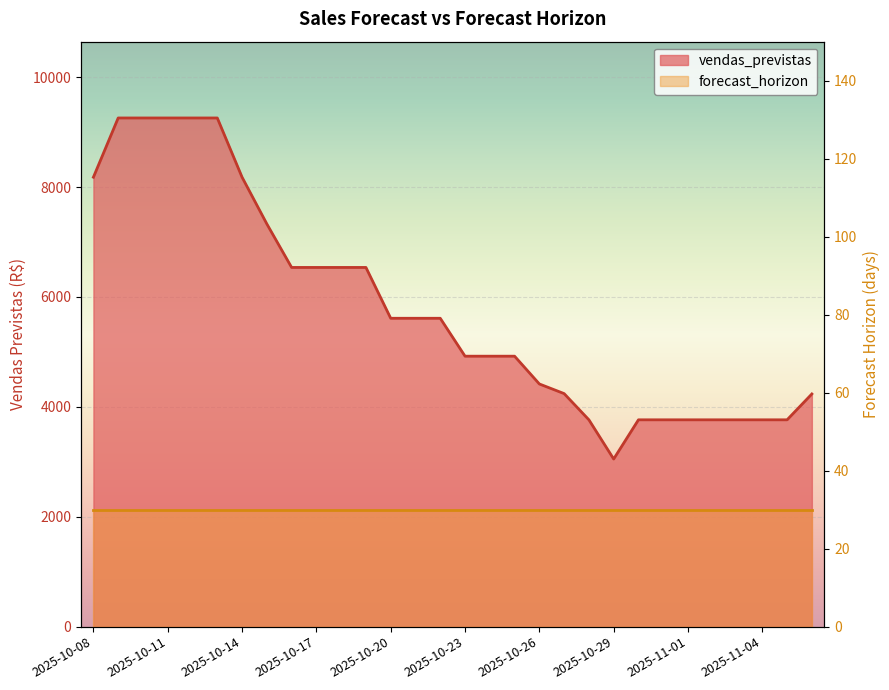

Reading left to right, extract all data points from this chart.

8178.9	9256.5	9256.5	9256.5	9256.5	9256.5	8178.9	7328.5	6536.5	6536.5	6536.5	6536.5	5611.5	5611.5	5611.5	4921.6	4921.6	4921.6	4416.2	4240.8	3763.8	3050.3	3763.8	3763.8	3763.8	3763.8	3763.8	3763.8	3763.8	4234.2